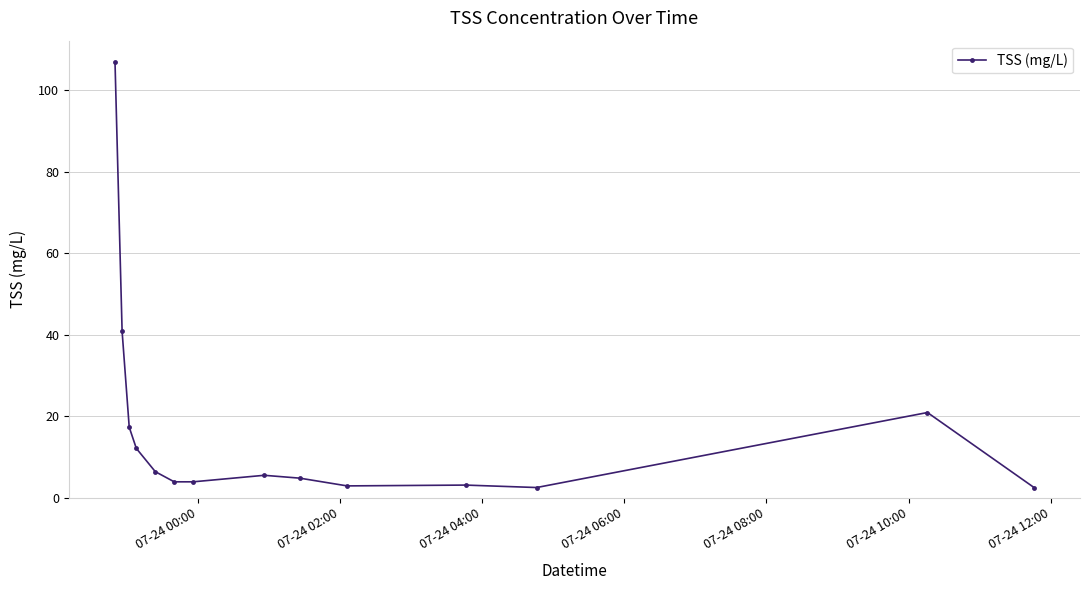

What is the difference between the maximum and minimum values?

104.4